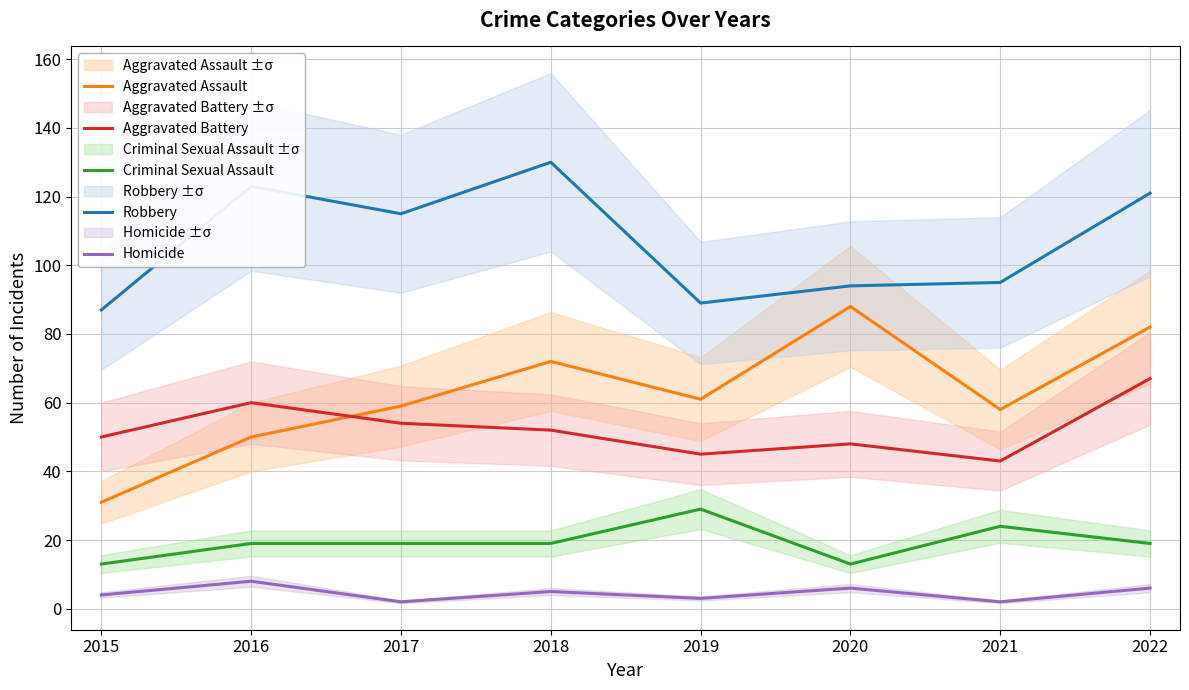

Rank the series at 2020 from highest to lowest value.

Robbery, Aggravated Assault, Aggravated Battery, Criminal Sexual Assault, Homicide